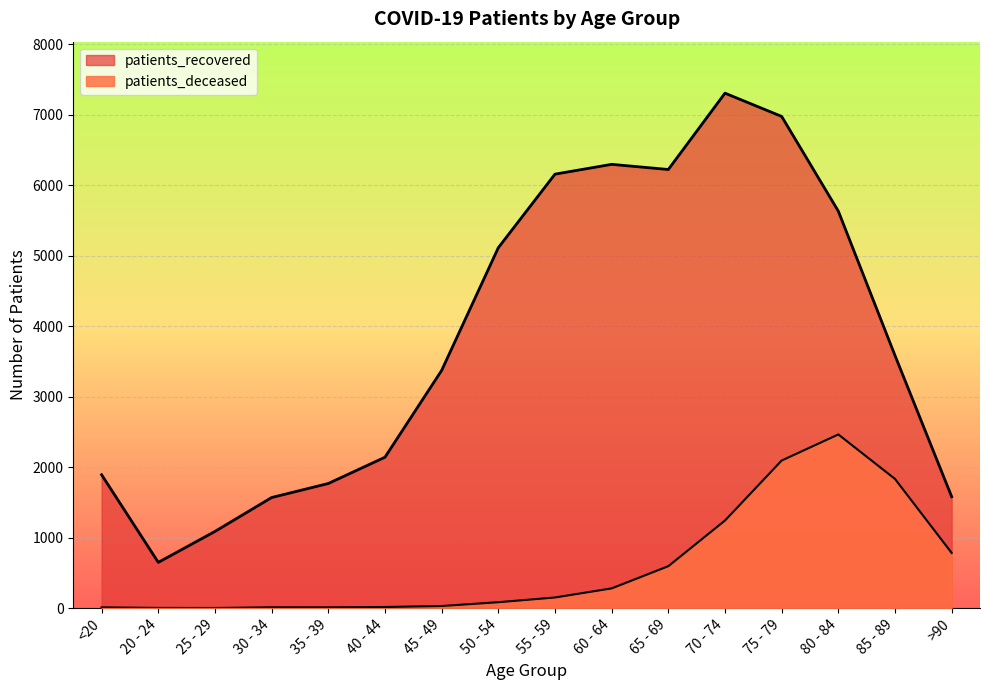

Where is the first local maximum for patients_deceased?

30 - 34